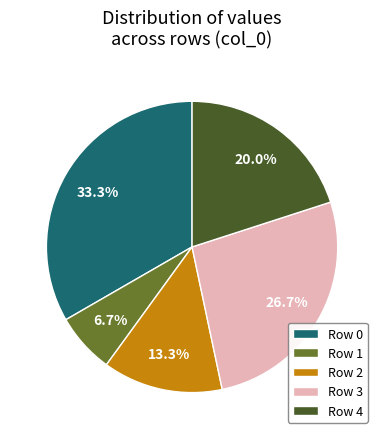

Which has a higher value, Row 1 or Row 2?

Row 2